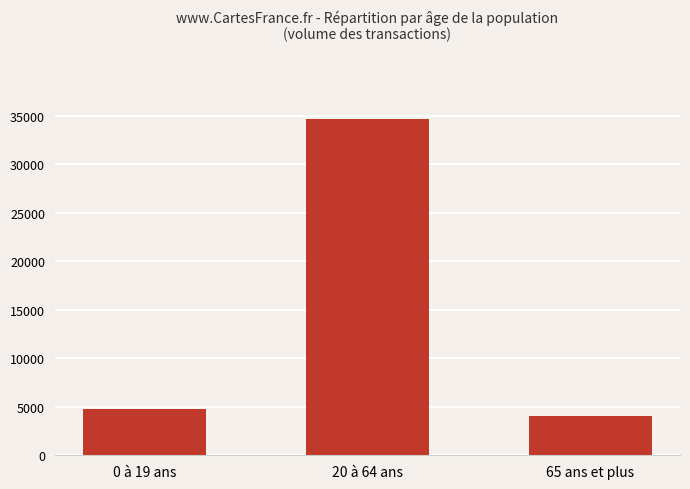

How many values are below 4800?

1